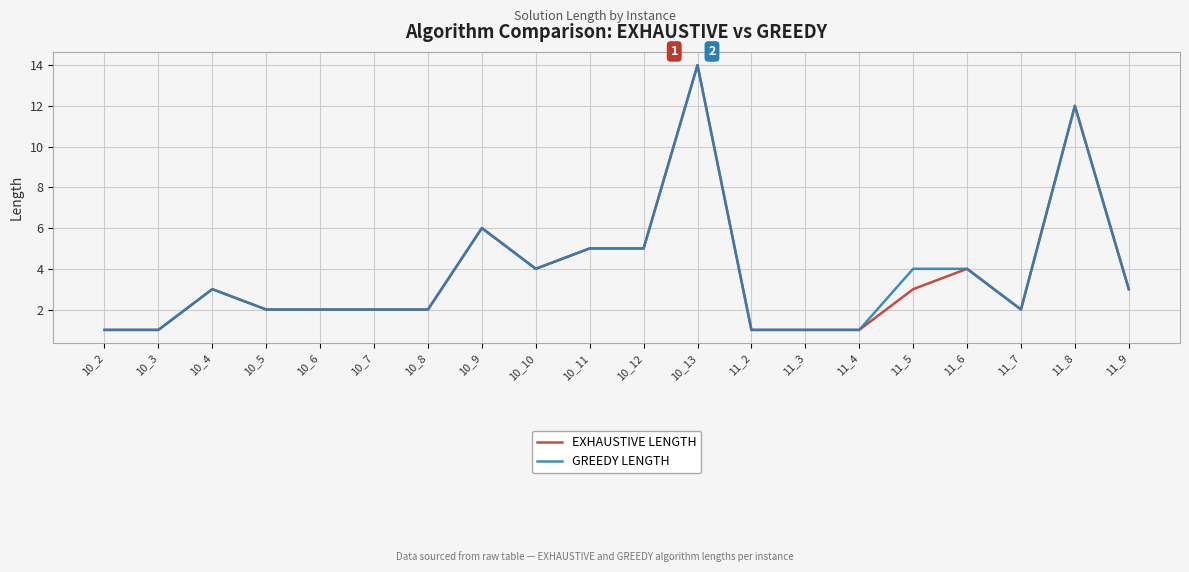

What is the greatest value displayed?

14